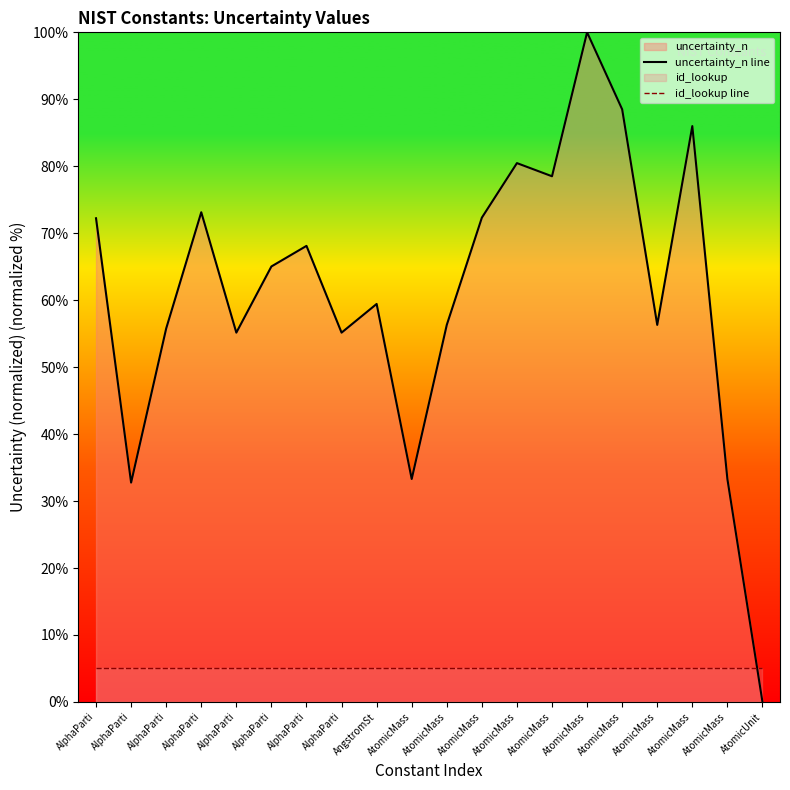

What is the label of the 9th point from the left?

AngstromSt